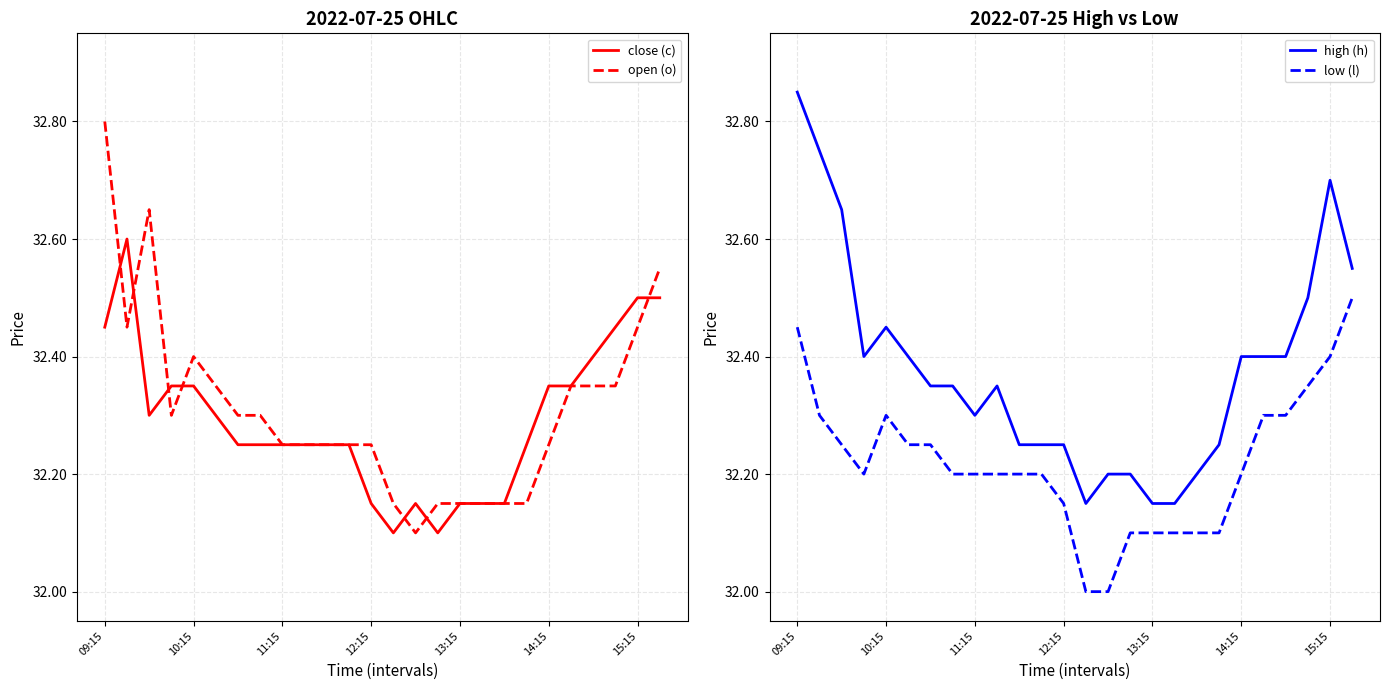

What is the sum of all close (c) values?

839.6